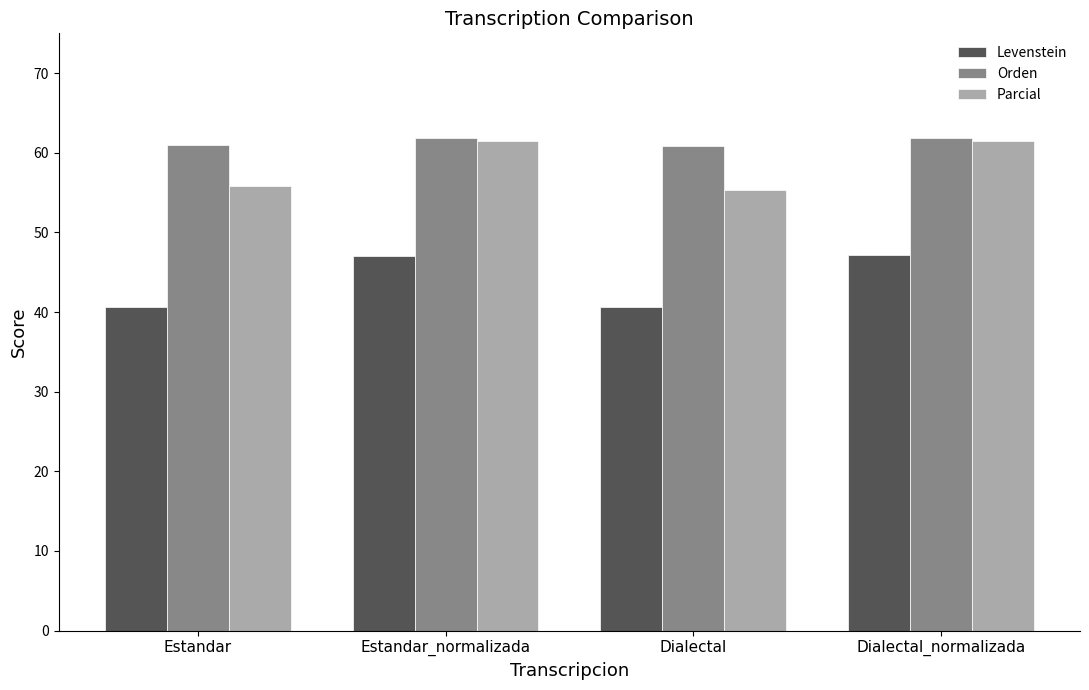

Rank the series at Estandar from lowest to highest value.

Levenstein, Parcial, Orden